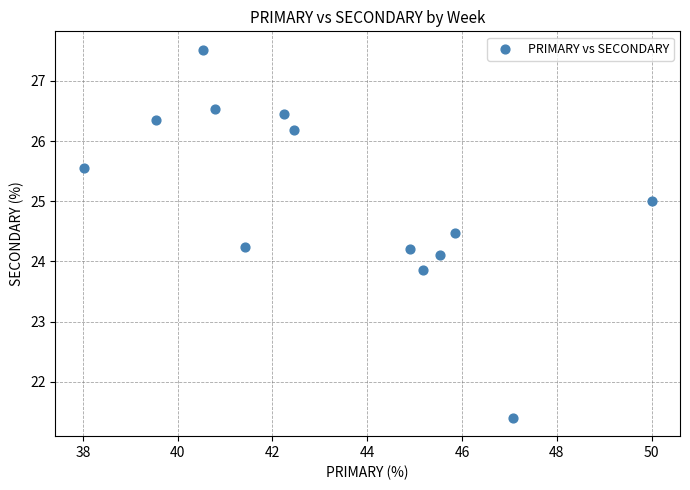

What is the range of X values (max minus min)?

12.0